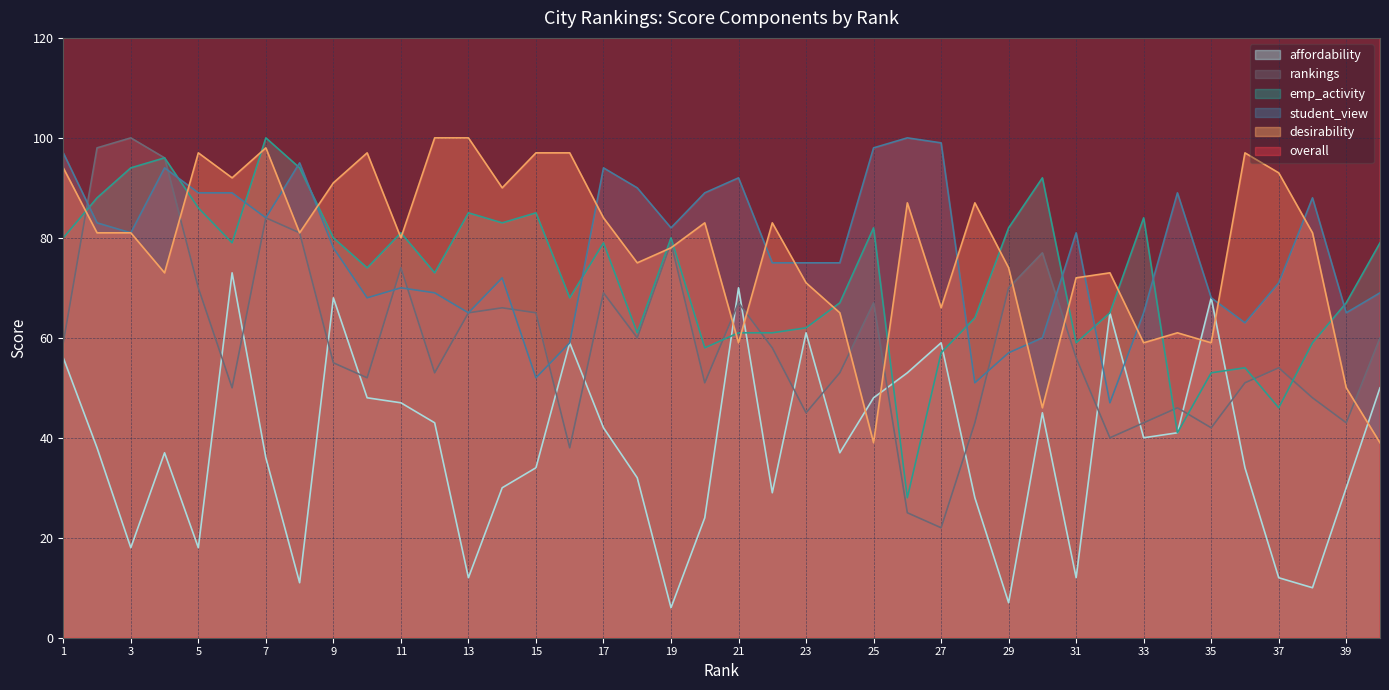

At which label does emp_activity first exceed 79?

1